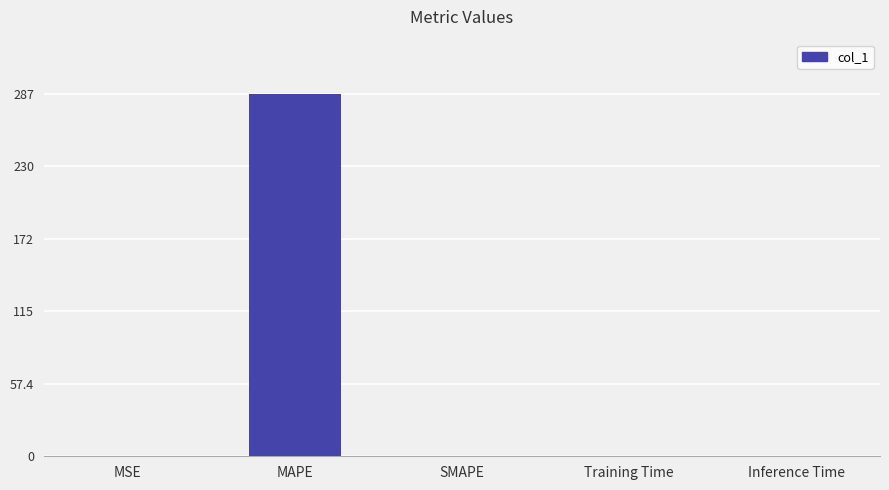

The value at Training Time is 0.0. True or false?

True